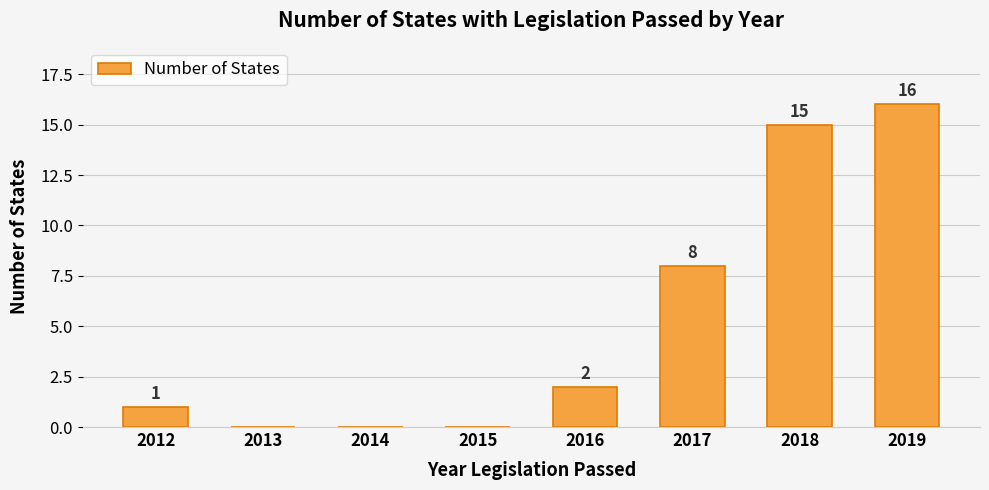

At which category does the chart reach its peak across all series?

2019